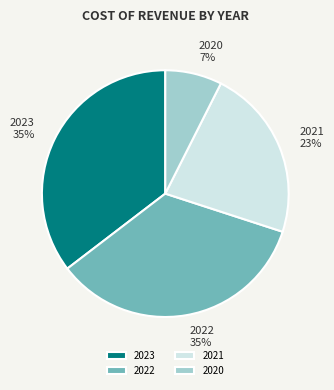

To the nearest percent, what is the difference between the largest and smallest slice percentages?

28%